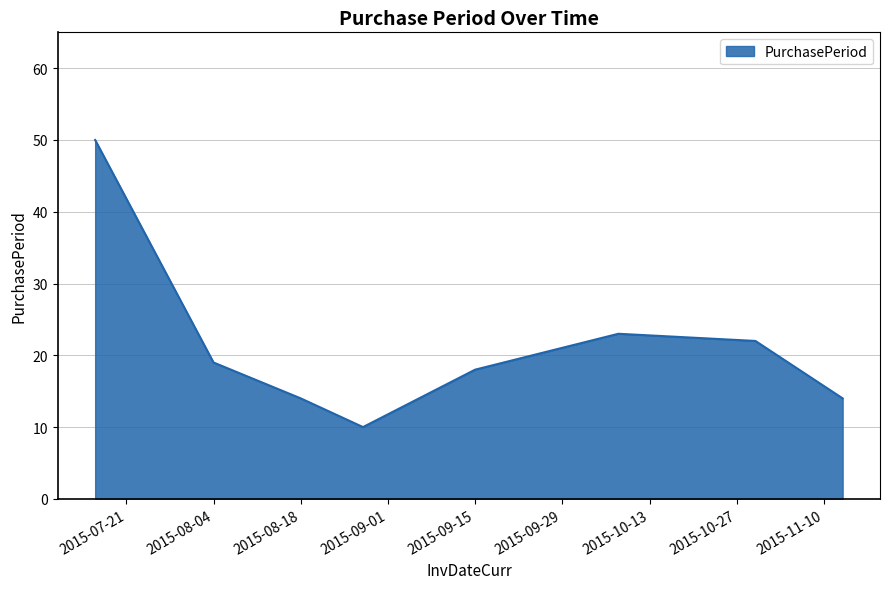

Does the chart have visible grid lines?

Yes